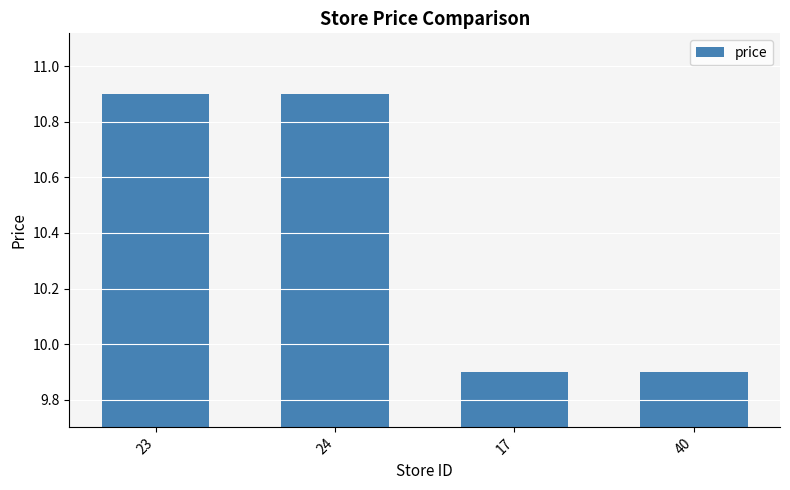

What is the difference between the values at 40 and 24?

1.0